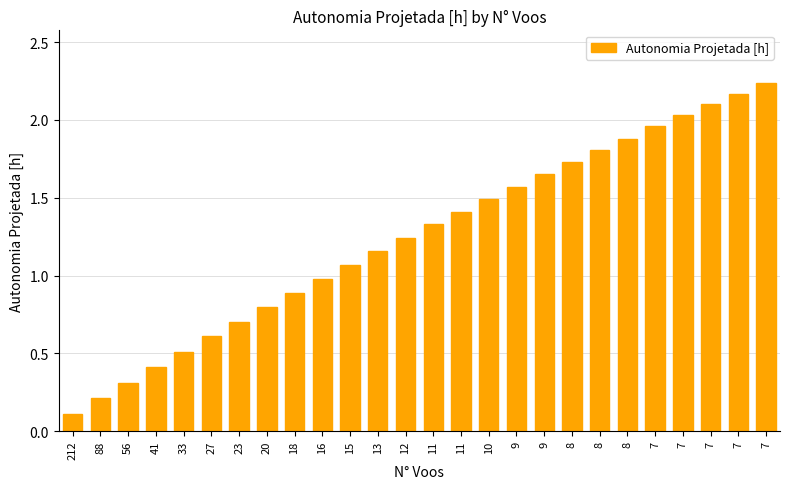

What is the change in value from 41 to 7?

+1.8